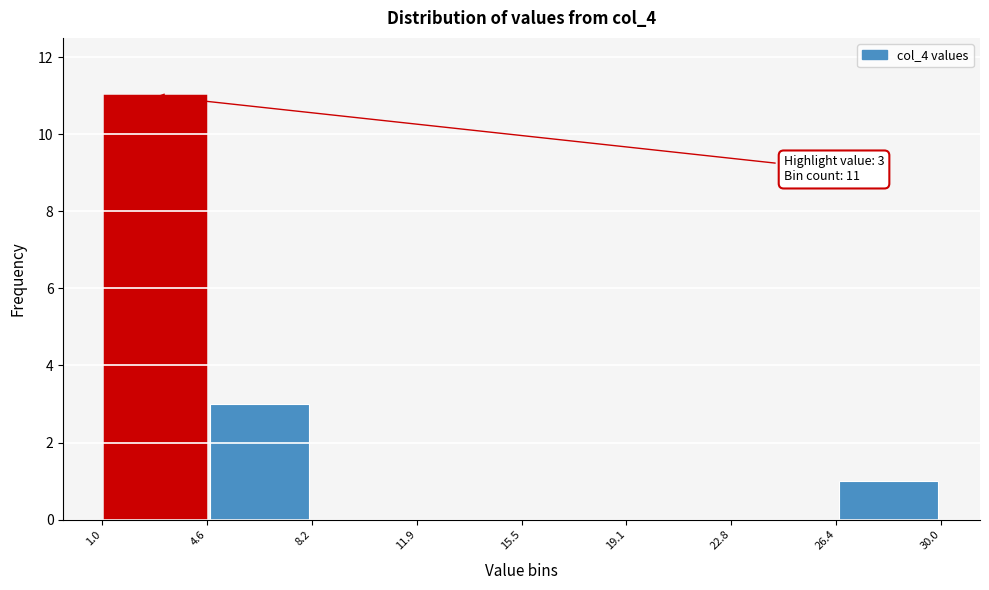

Over which range of the x-axis is the bar tallest?

1.0 to 4.6